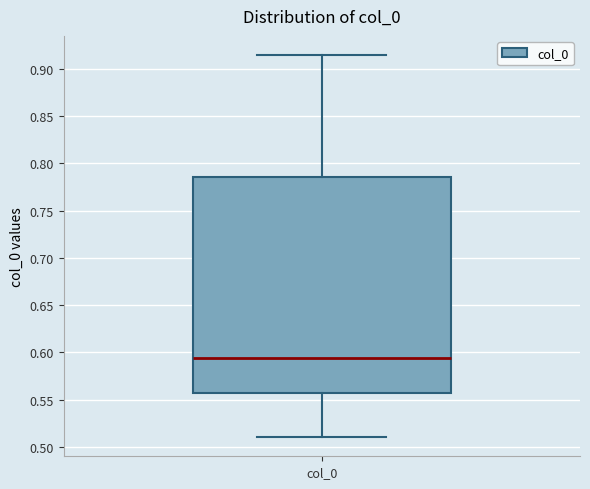

Transcribe this box plot: give where the median line is, the range the box spans, and where the two whiskers end, as read against the y-axis. The values are not printed on the chart, so give them approximately, as read against the axis.

median 0.595, box 0.555 to 0.785, whiskers 0.510 to 0.915